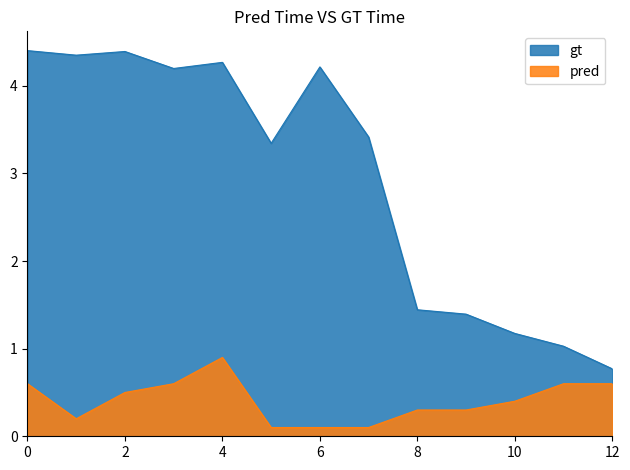

How many lines are shown in the chart?

2